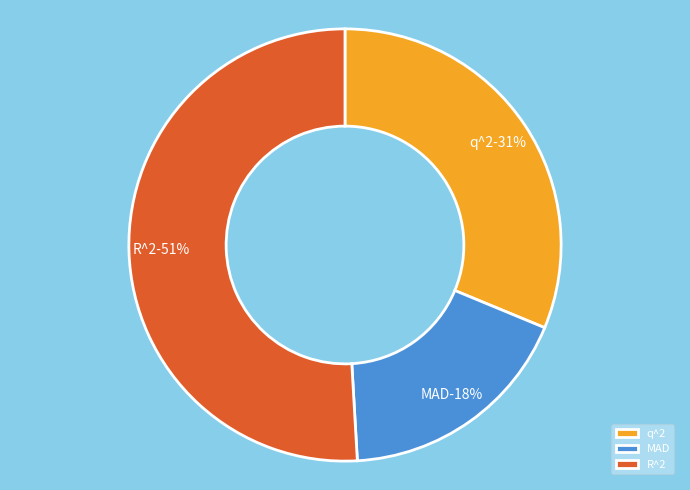

To the nearest percent, what is the average slice percentage?

33%